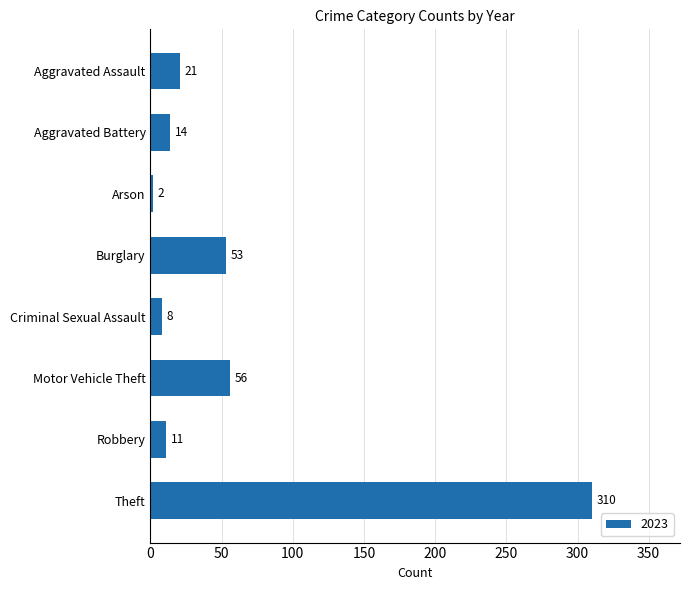

What is the change in value from Aggravated Battery to Motor Vehicle Theft?

+42